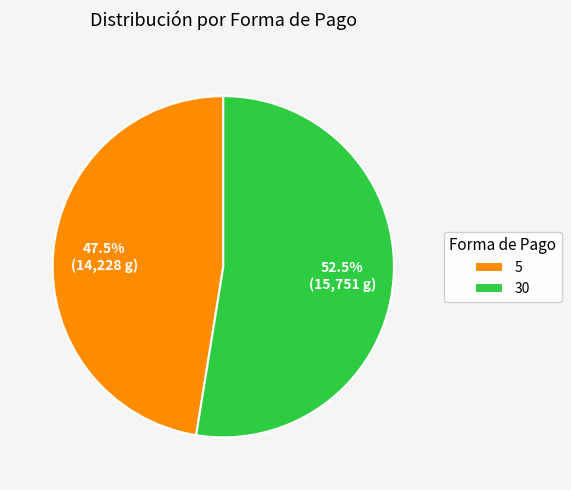

To the nearest percent, what is the difference between the 5 and 30 slice percentages?

5%